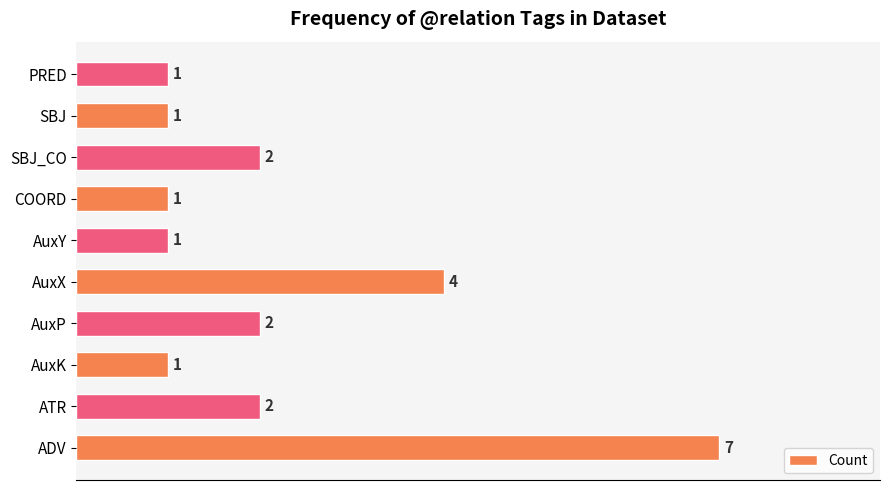

What is the change in value from AuxX to COORD?

-3